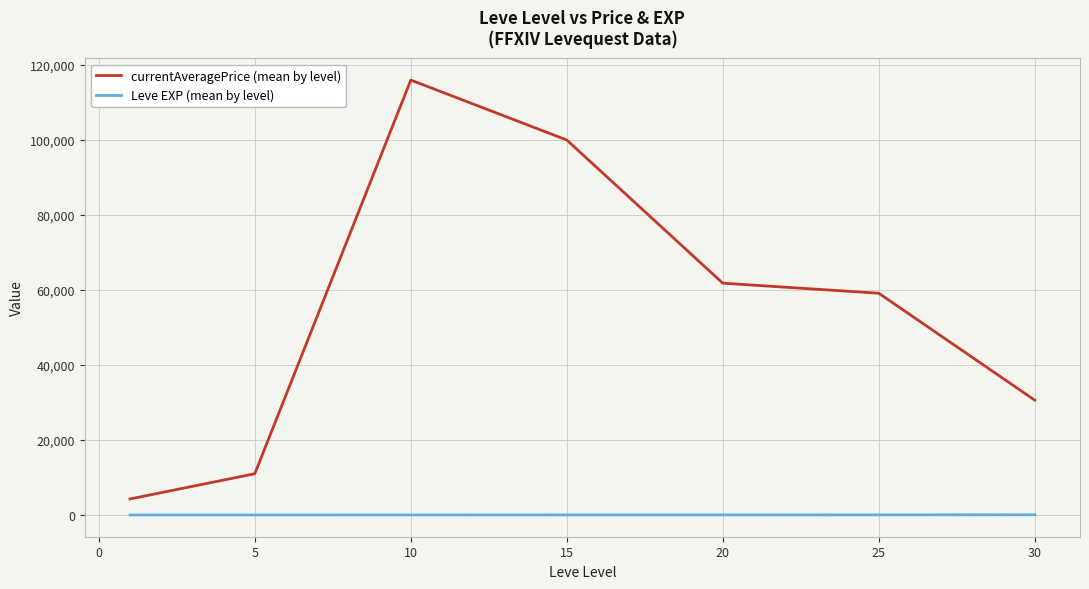

How many values in the currentAveragePrice (mean by level) series exceed 59123?

4